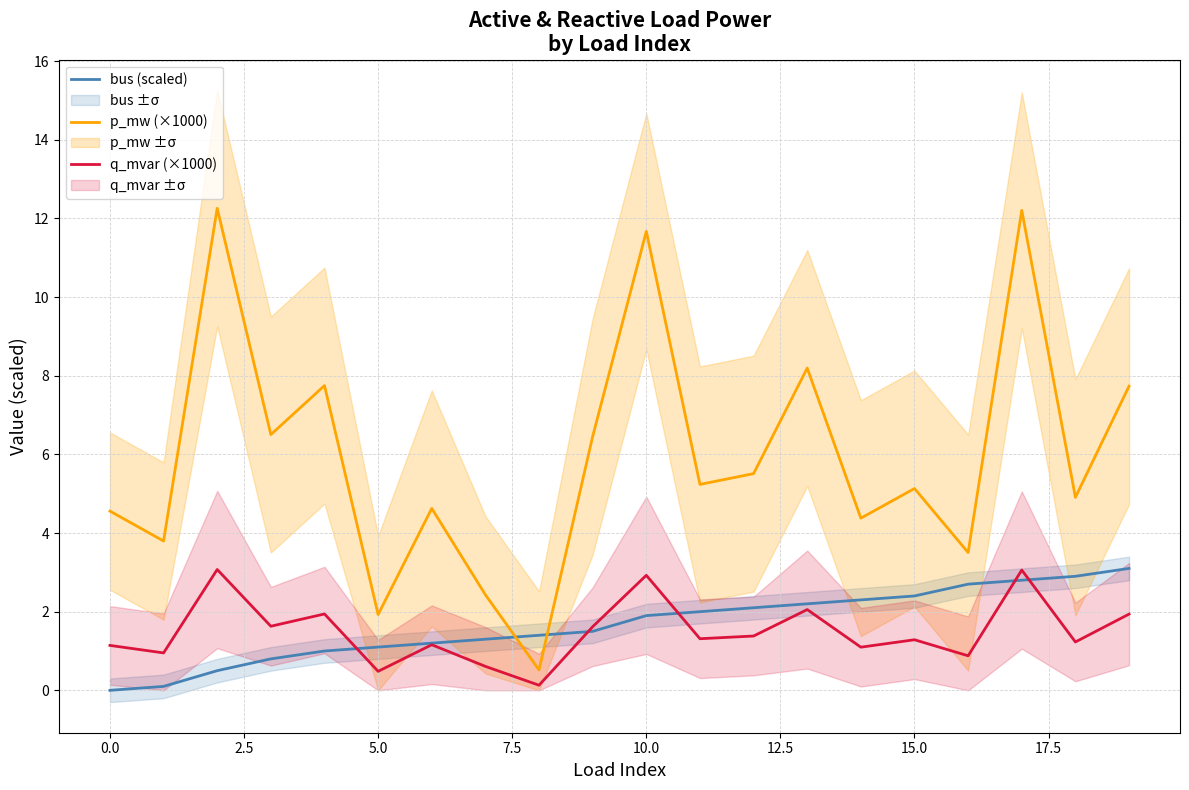

At how many categories does at least one series exceed 8?

4